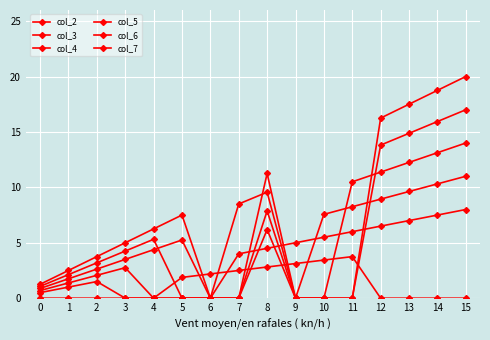

True or false: col_5 and col_6 cross at least once.

True